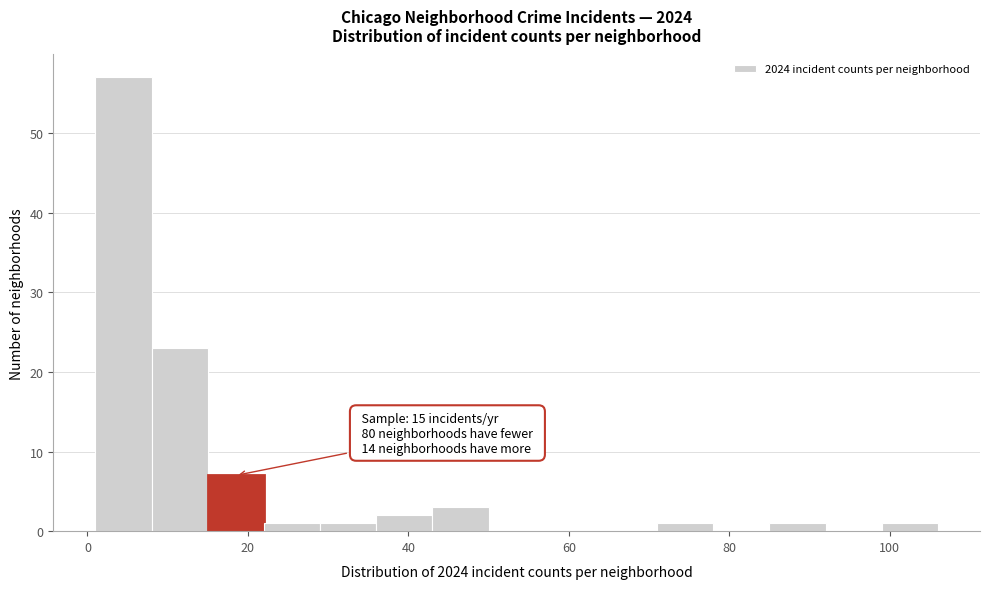

Read against the x-axis, roughly where is the centre of the tallest bar?

4